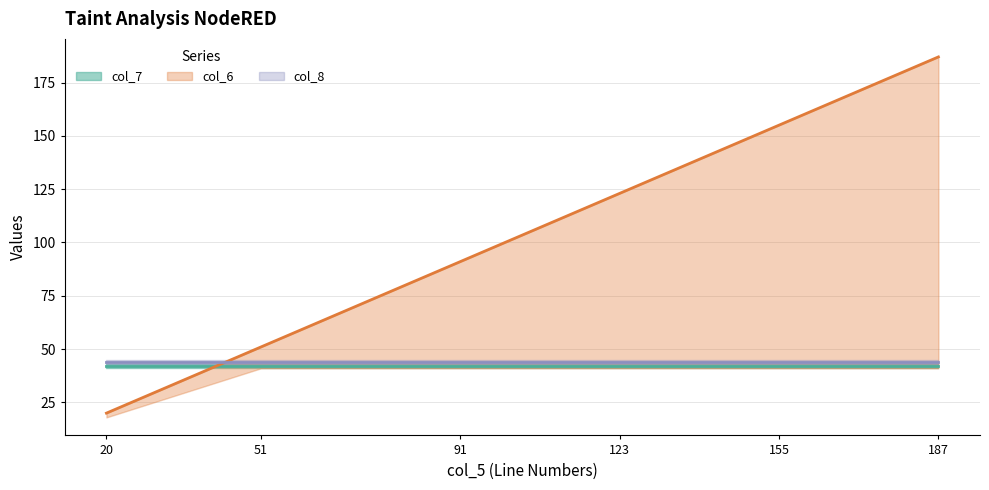

Where do col_8 and col_6 first cross each other?

20 and 51